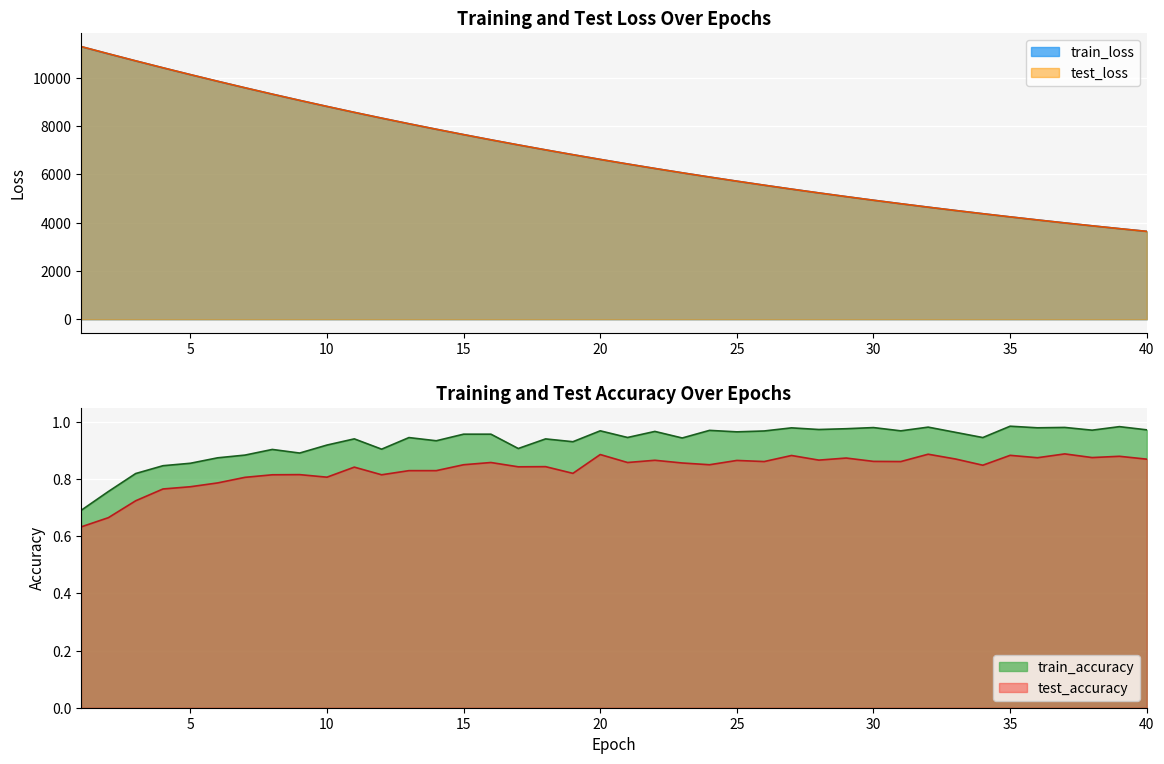

Is it true that test_loss equals 7017.0 at 18?

True